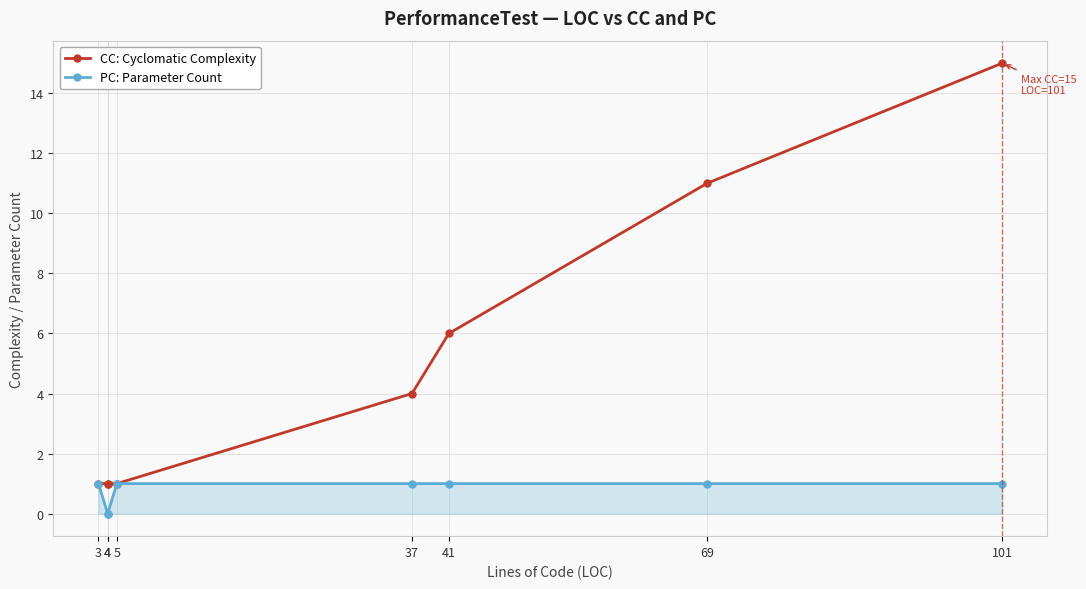

Is it true that CC: Cyclomatic Complexity equals 0 at 4?

False